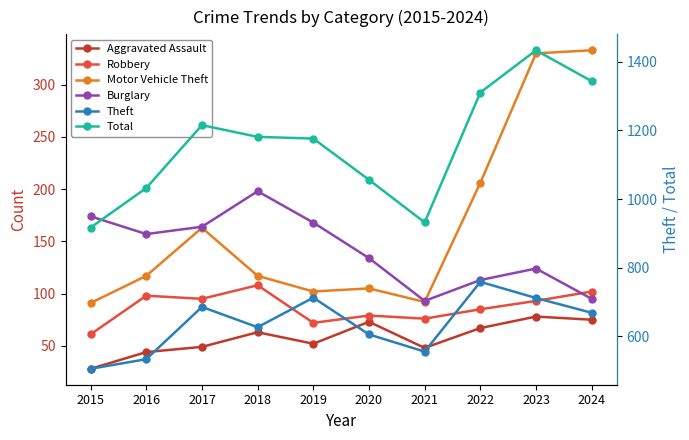

The value of Motor Vehicle Theft at 2023 is 330. True or false?

True